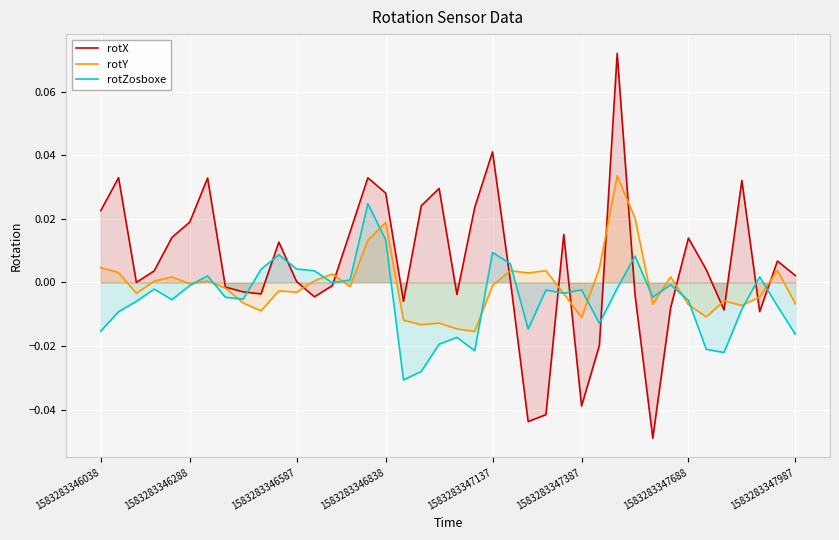

Which category has the lowest value across all series?

31